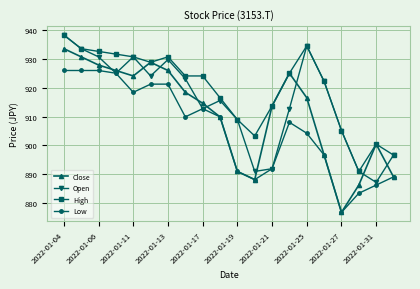

Reading left to right, extract all data points from this chart.

Close: 933.5	930.7	927.8	925.9	924.0	928.8	925.9	918.4	914.6	909.9	891.0	888.2	913.7	925.0	916.5	896.7	876.9	886.3	900.5	889.1
Open: 938.2	933.5	930.7	925.0	930.7	924.0	929.7	923.1	912.7	915.6	908.9	891.0	892.0	912.7	934.4	922.2	905.2	891.0	887.2	896.7
High: 938.2	933.5	932.5	931.6	930.7	928.8	930.7	924.0	924.0	916.5	908.9	903.3	913.7	925.0	934.4	922.2	905.2	891.0	900.5	896.7
Low: 925.9	925.9	925.9	925.0	918.4	921.2	921.2	909.9	912.7	909.9	891.0	888.2	892.0	908.0	904.2	896.7	876.9	883.5	886.3	889.1